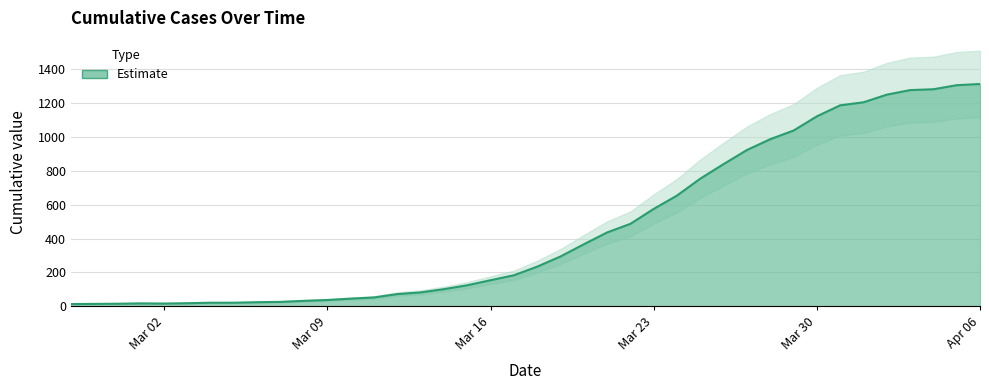

What is the value of the 28th point from the left?

754